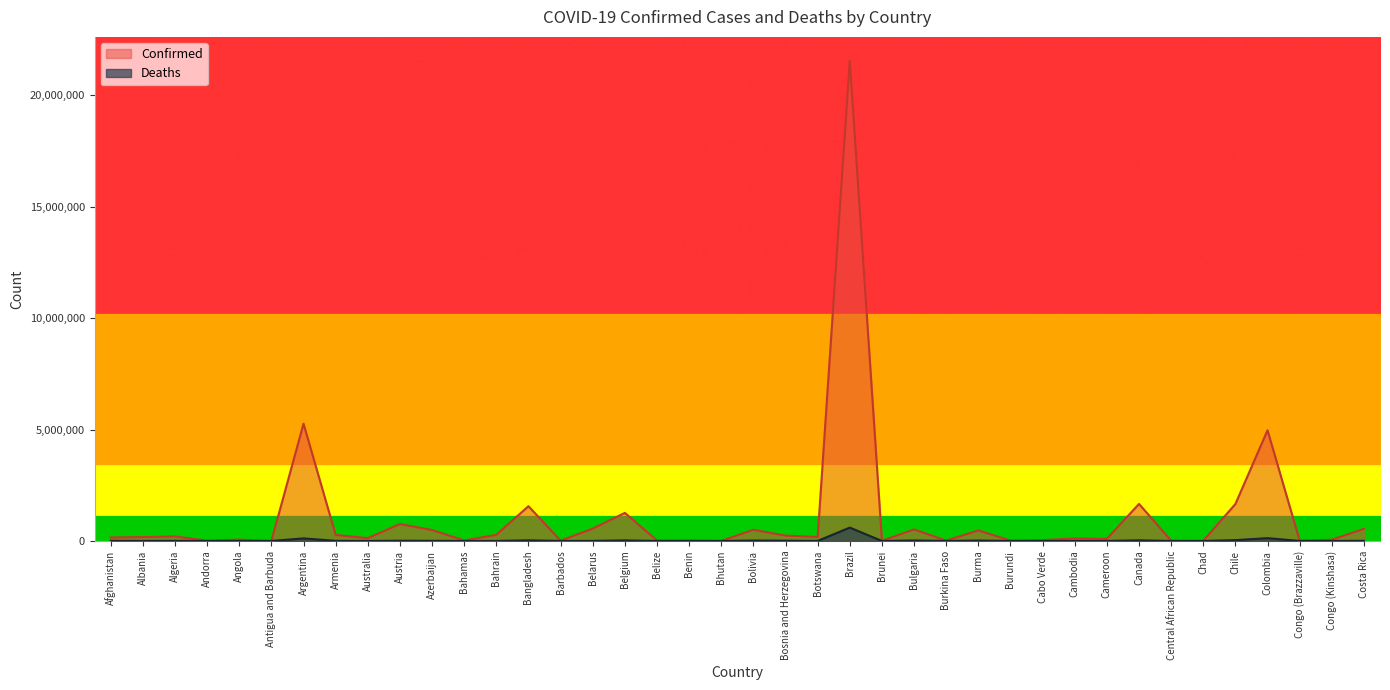

In Confirmed, how many points are lower than both neighbors (excluding endpoints)?

14